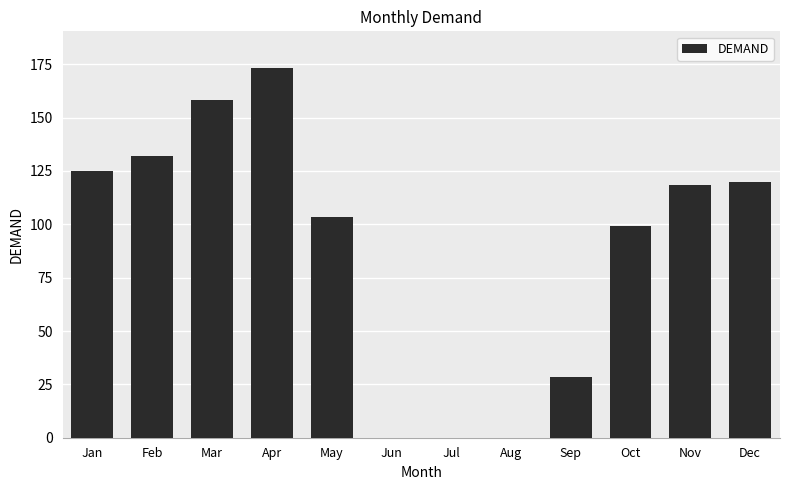

What is the sum of all values?

1057.1